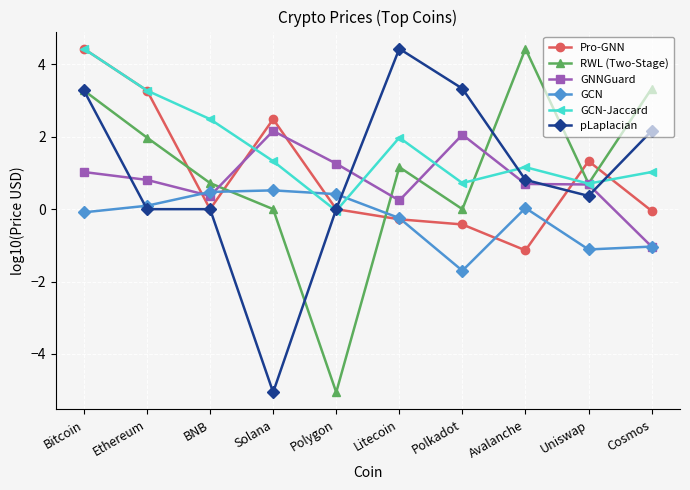

Is it true that GNNGuard equals -0.6 at Cosmos?

False